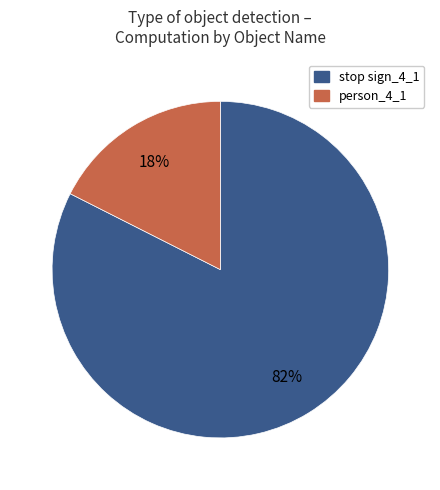

True or false: stop sign_4_1 accounts for 73% of the total.

False